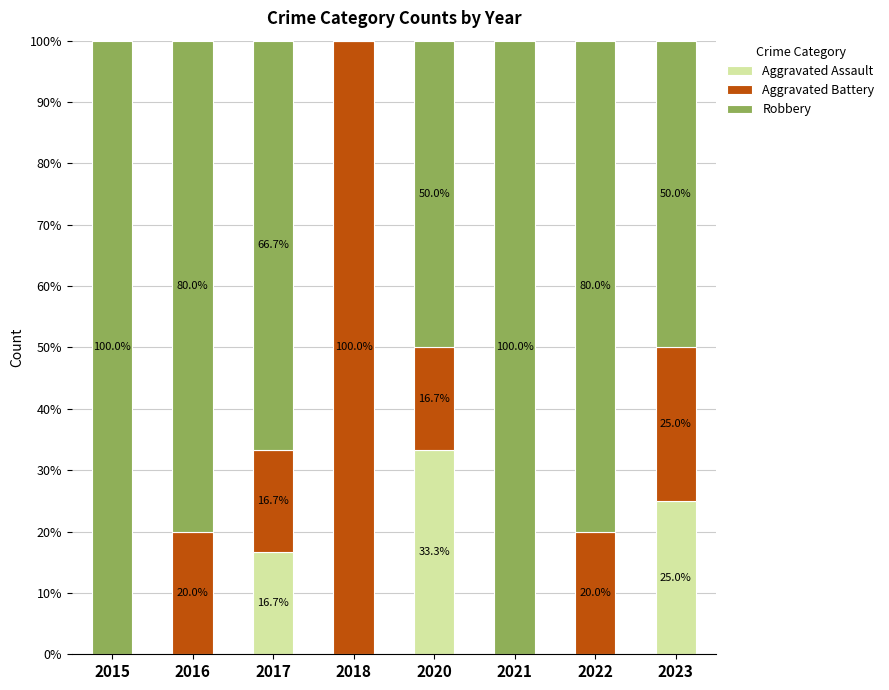

The Aggravated Assault series shows 18.3 at 2022. True or false?

False